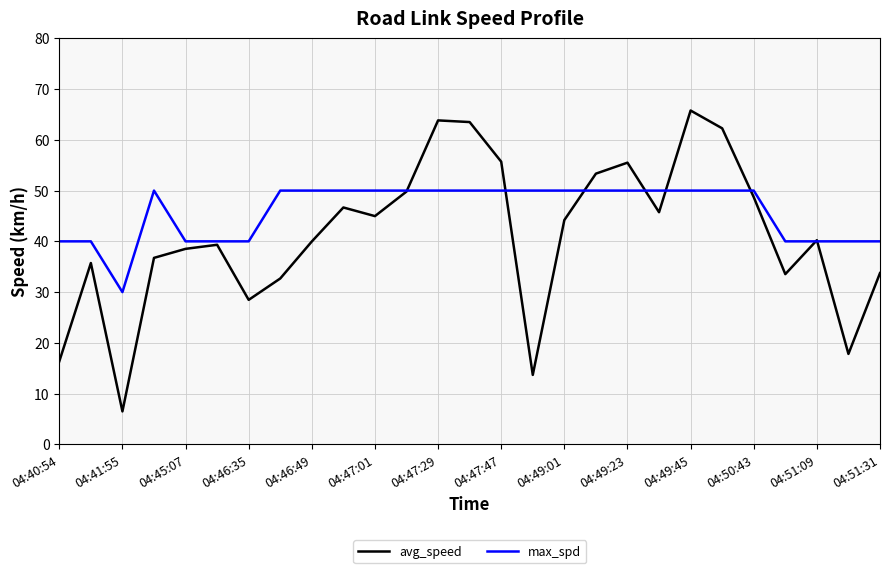

Which series has the largest total across all categories?

max_spd